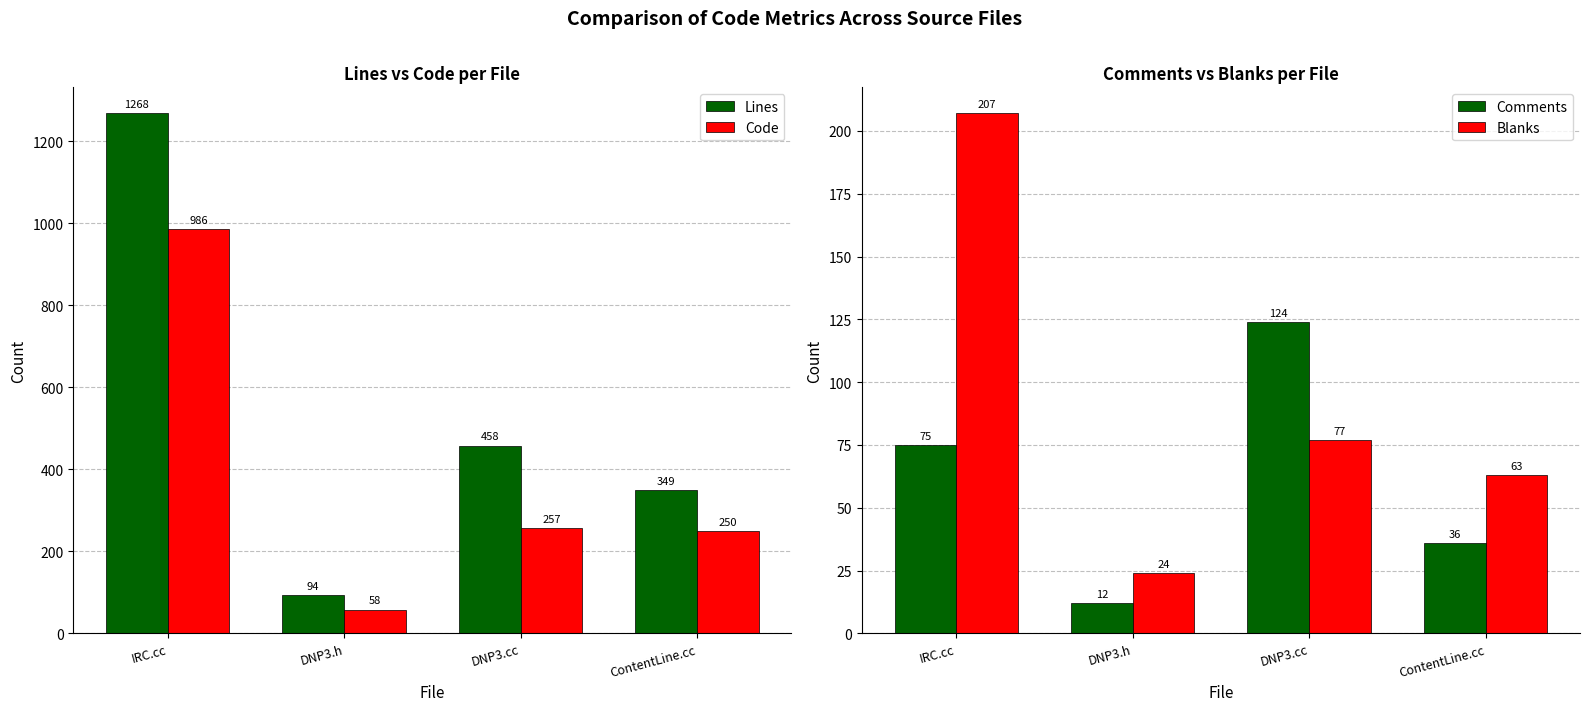

Between DNP3.cc and DNP3.h, which is larger?

DNP3.cc